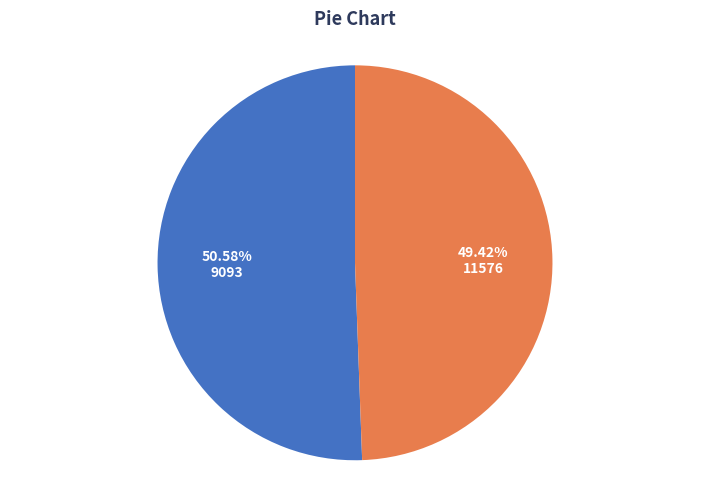

How many slices are in this pie chart?

2